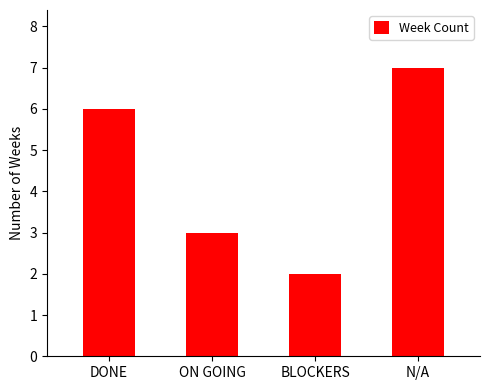

Reading left to right, what are all the values shown in this chart?

6	3	2	7